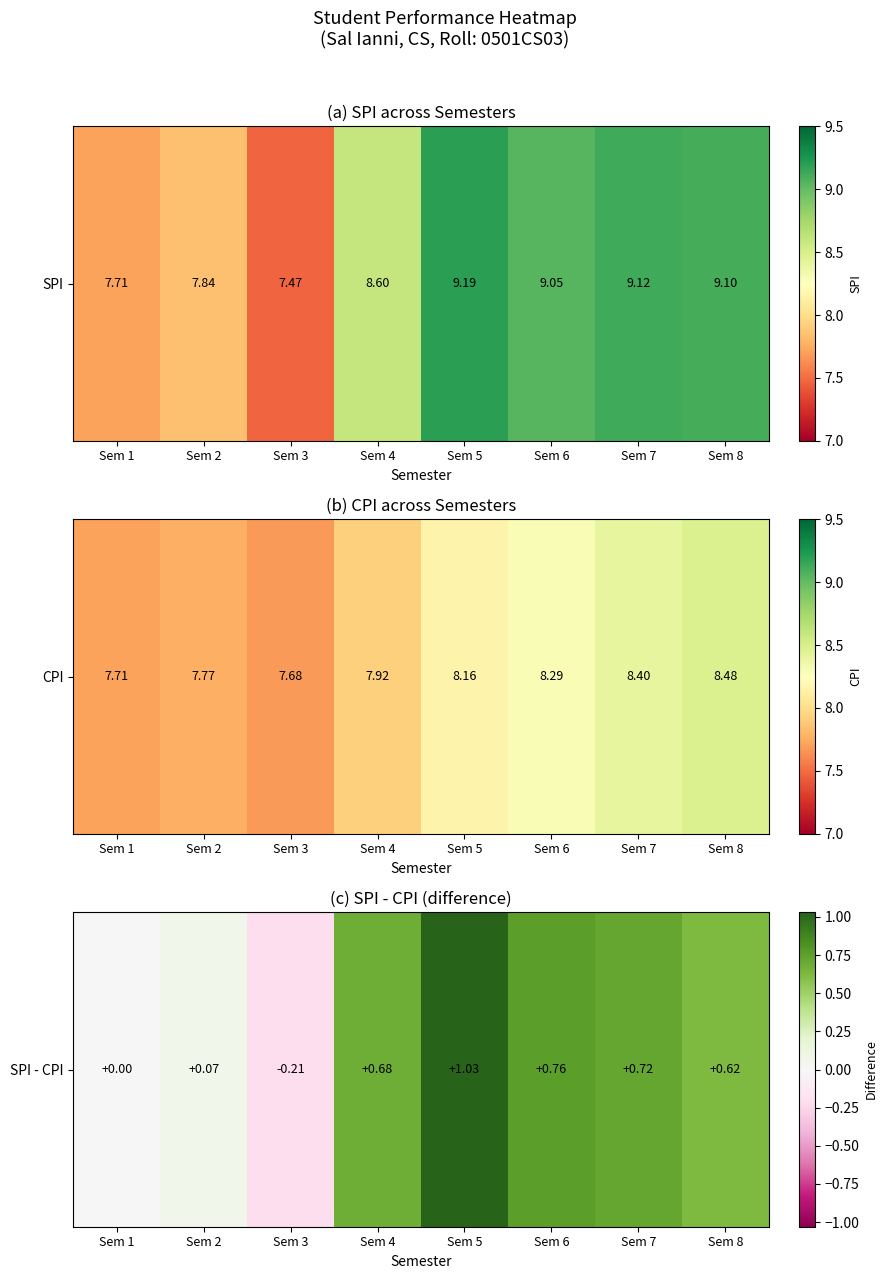

Rank the categories by value from highest to lowest.

Sem 5, Sem 6, Sem 7, Sem 4, Sem 8, Sem 2, Sem 1, Sem 3